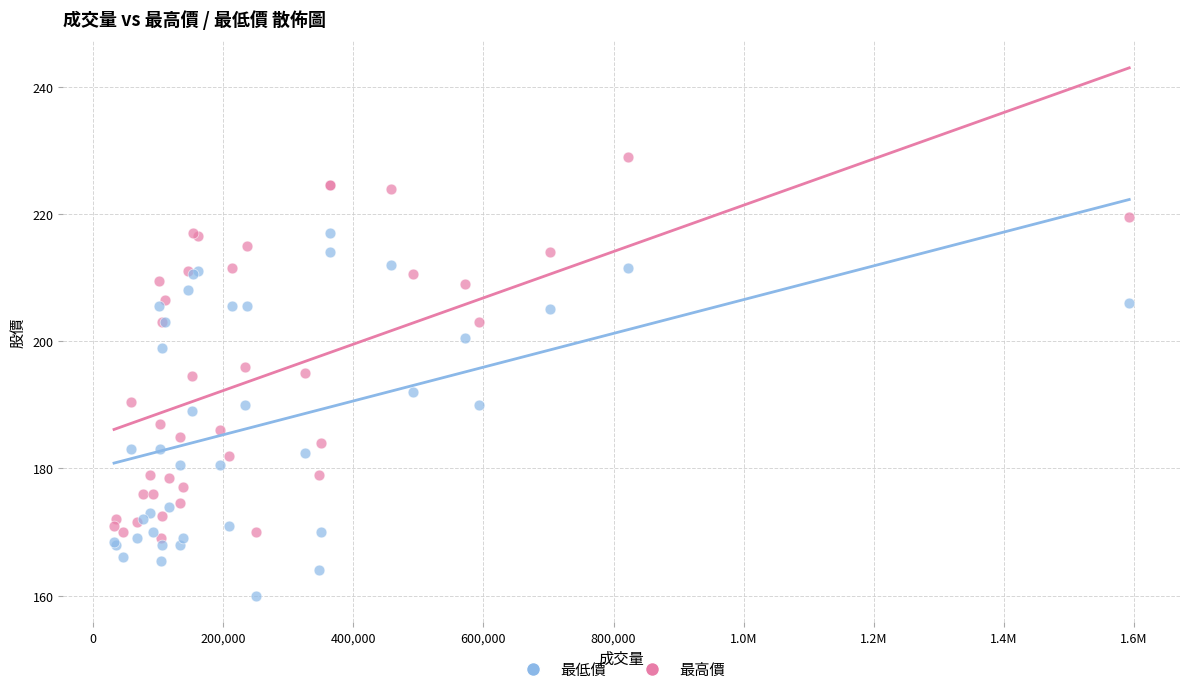

Which series has the widest spread of Y values?

最高價